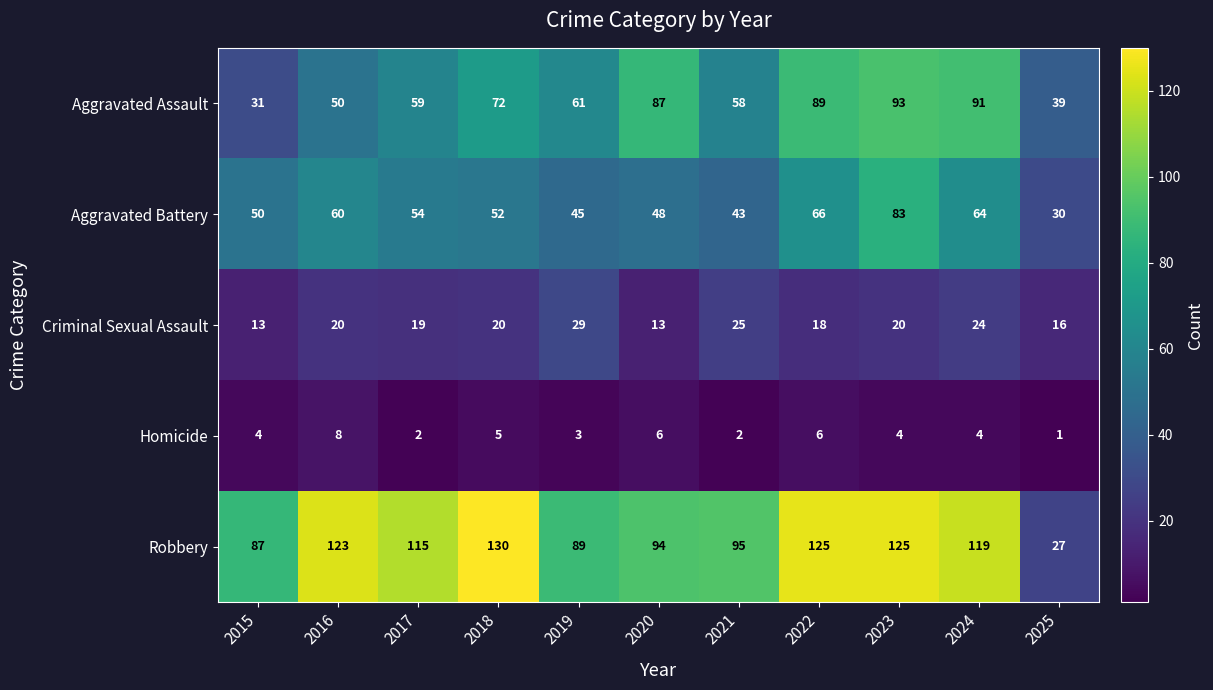

Which series has the largest range (max minus min)?

Robbery